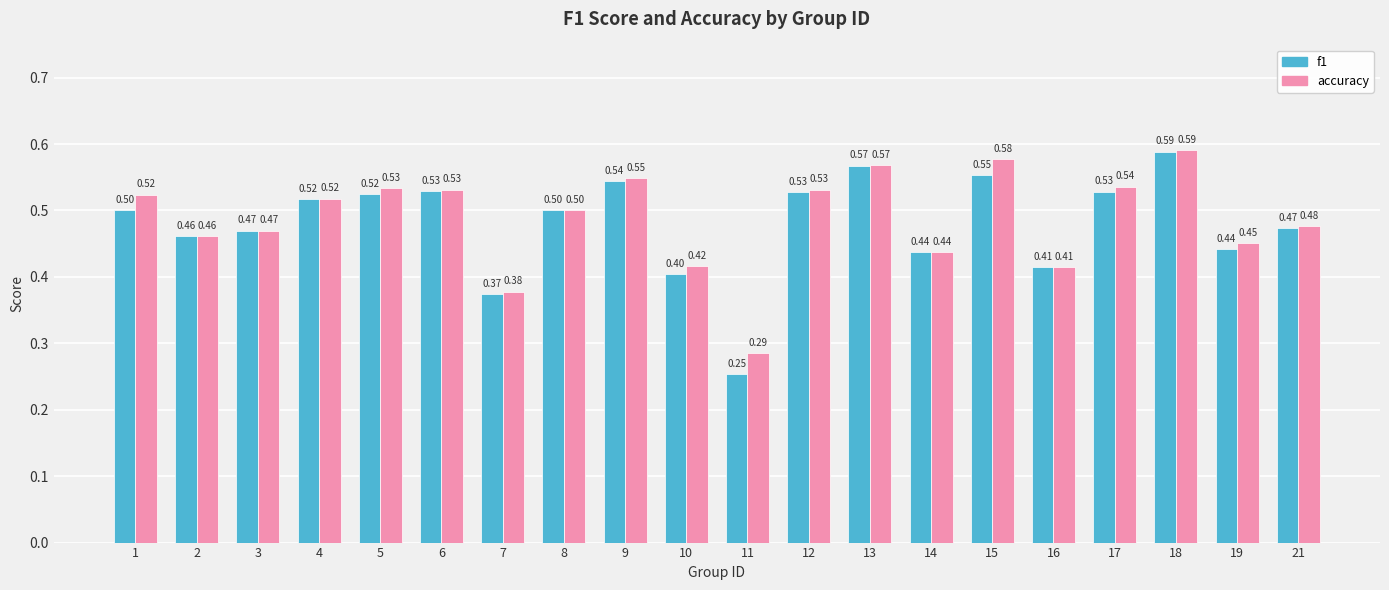

What is the sum of the accuracy values at 2 and 3?

0.9